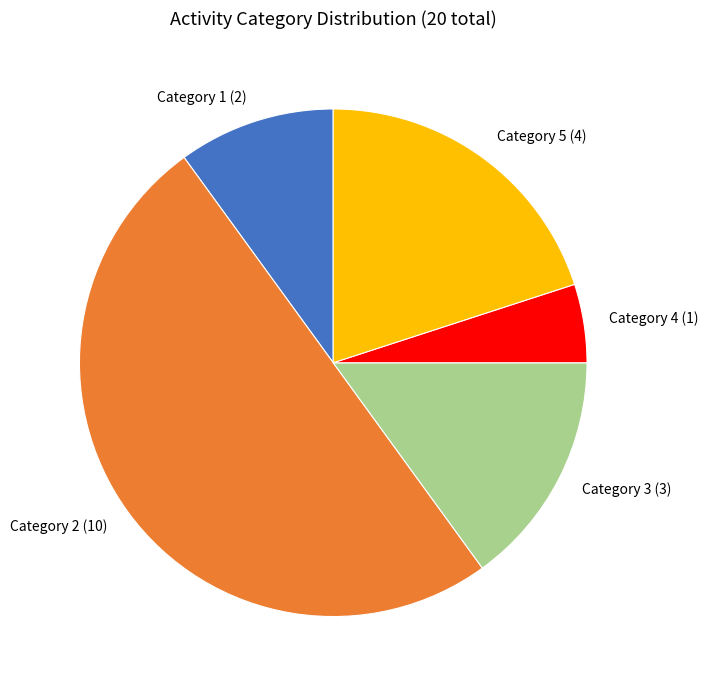

Combined, do Category 2 and Category 1 account for over 50%?

Yes